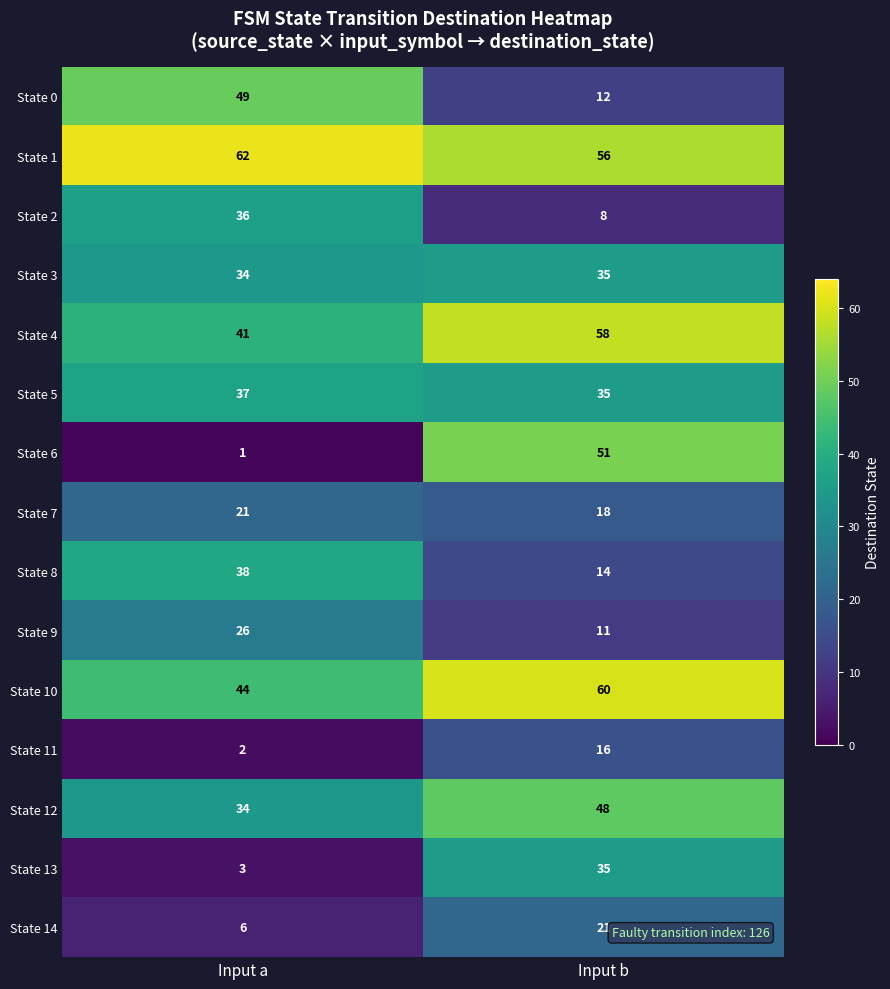

How many distinct data groups are displayed?

15